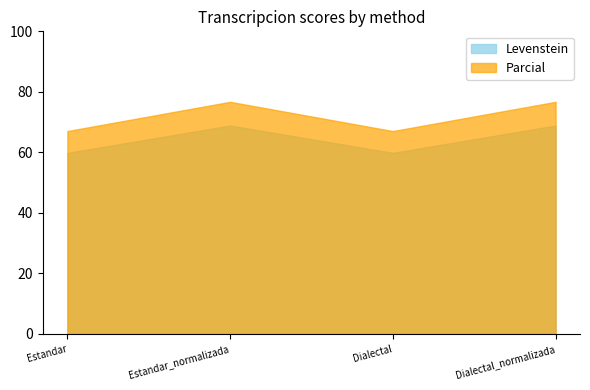

At how many categories does at least one series exceed 70?

2